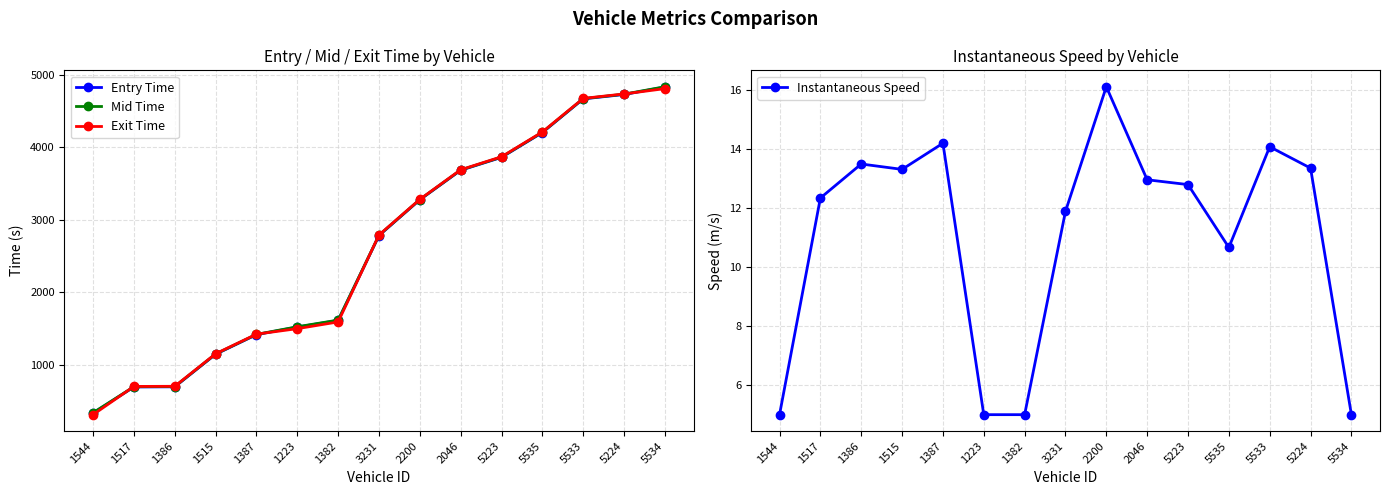

List the labels in order of Instantaneous Speed value, smallest first.

1544, 1223, 1382, 5534, 5535, 3231, 1517, 5223, 2046, 1515, 5224, 1386, 5533, 1387, 2200